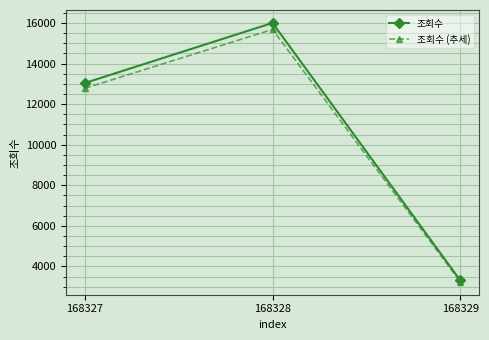

What is the difference between the 조회수 values at 168327 and 168328?

2962.0